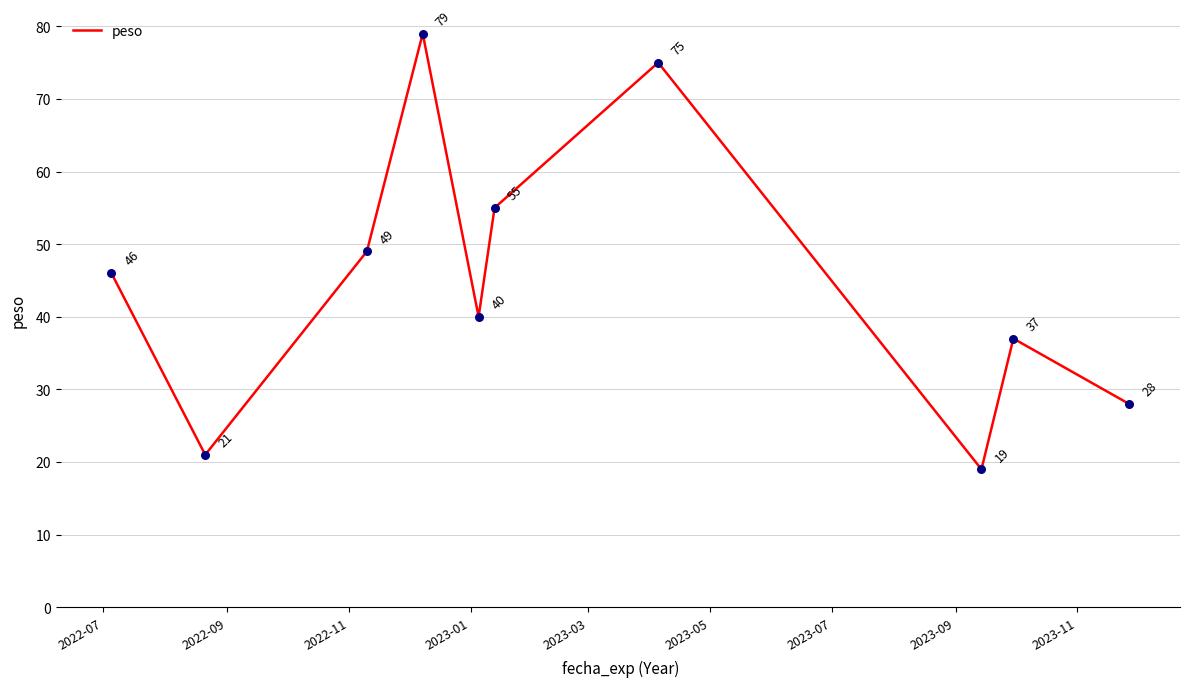

What is the minimum value shown in the chart?

19